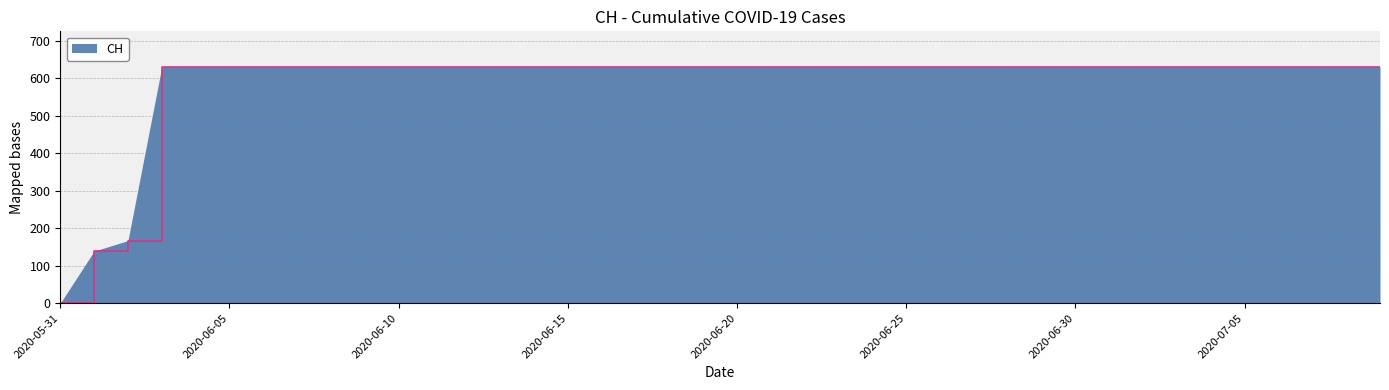

How many lines are shown in the chart?

1